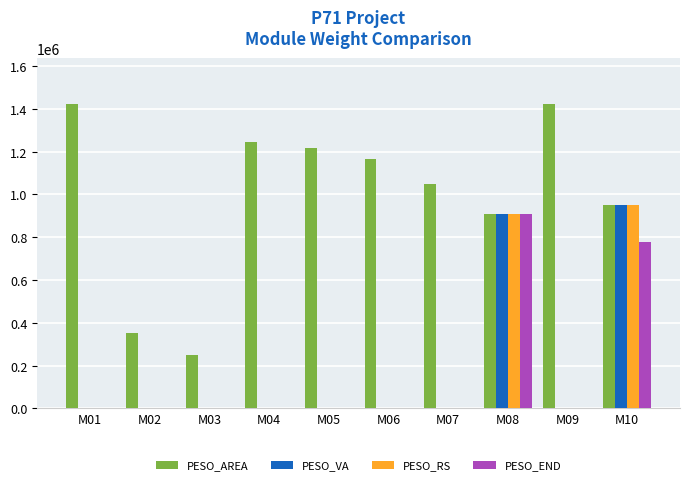

What is the sum of the PESO_VA values at M10 and M03?

949100.0